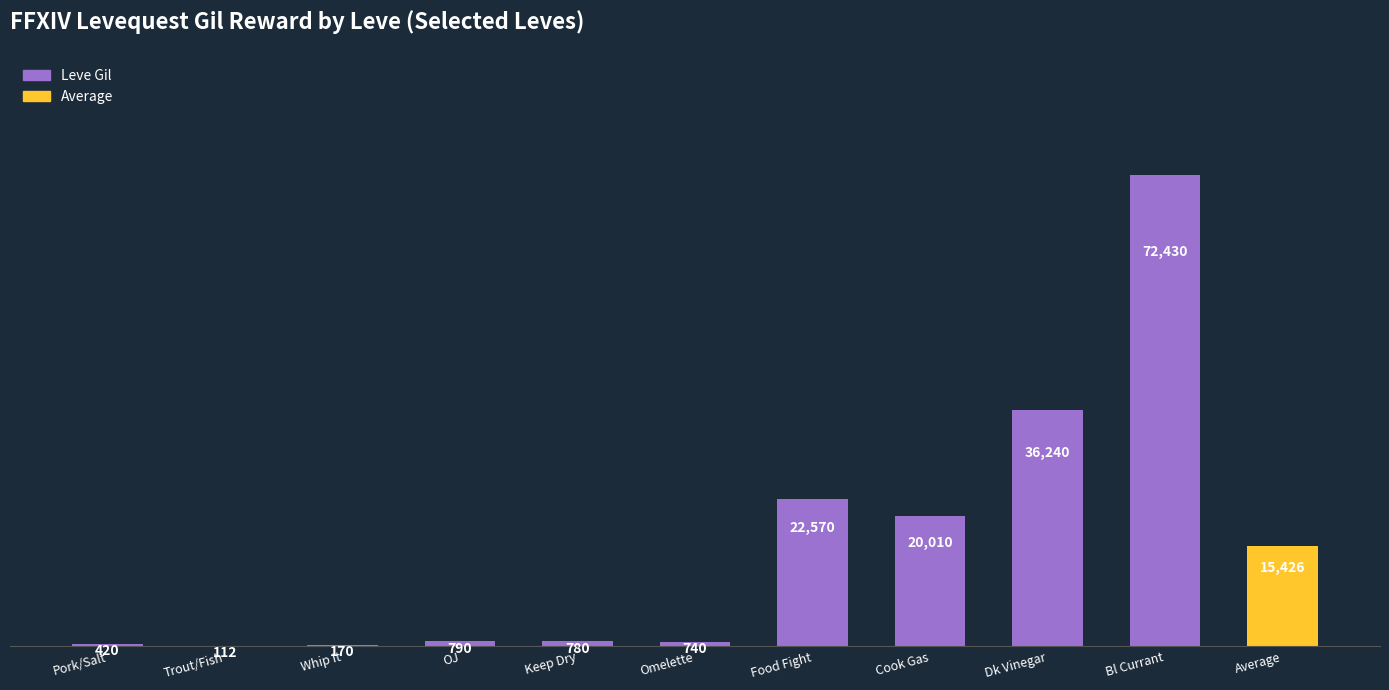

What is the average value?

15426